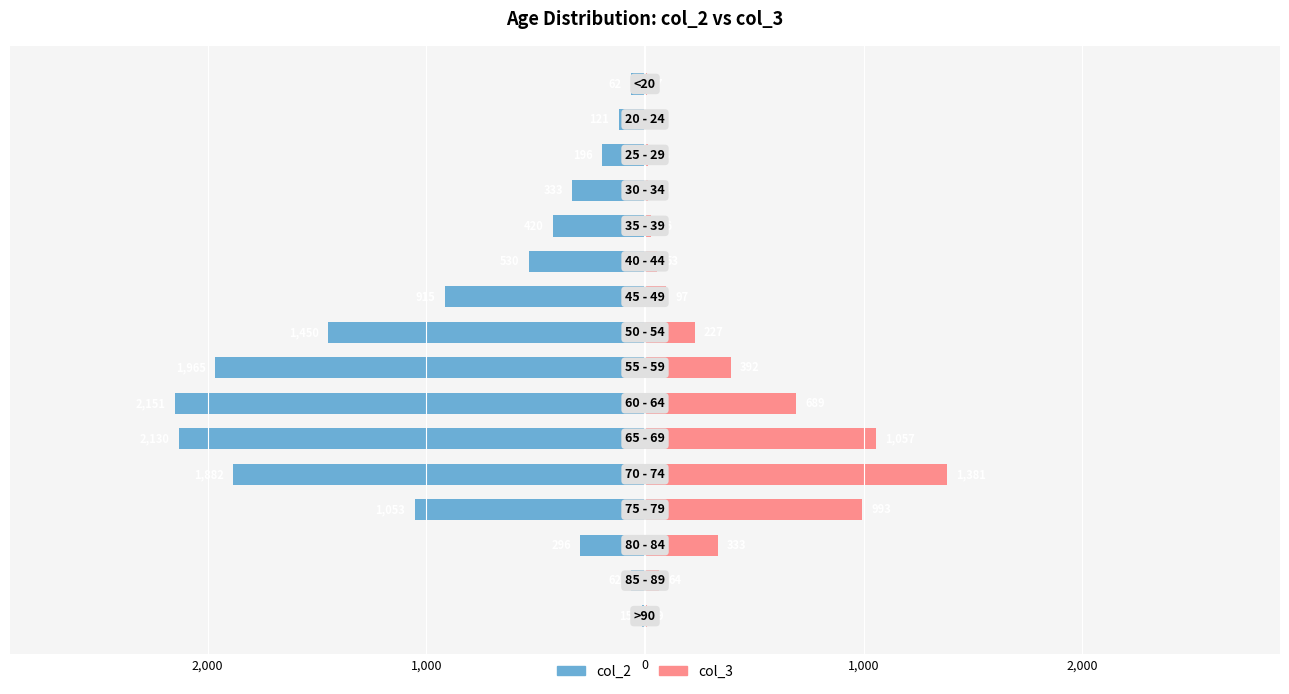

How many values in the col_2 series are below -420?

8